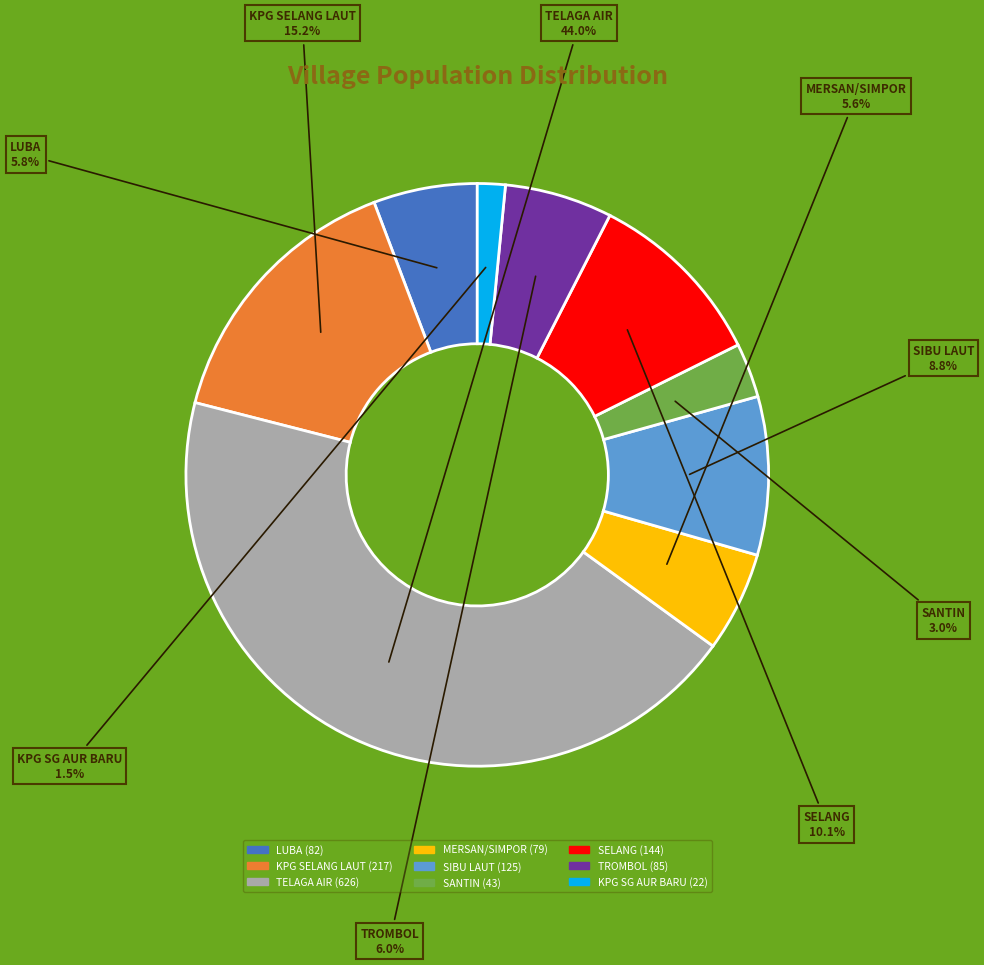

Does any single category account for the majority?

No